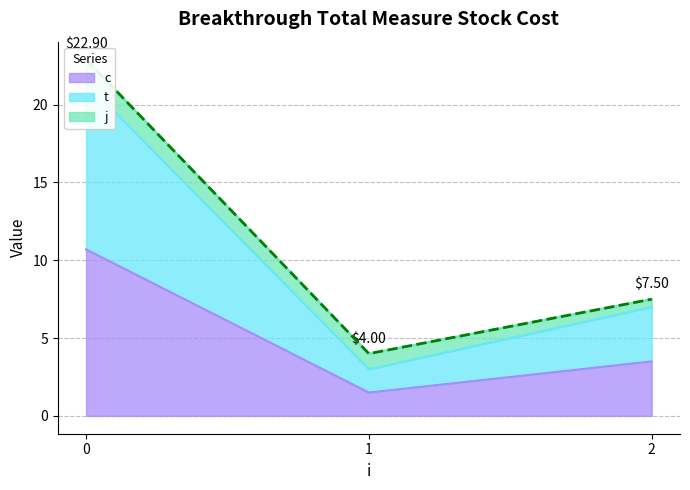

Which has a higher value, 1 or 2?

2